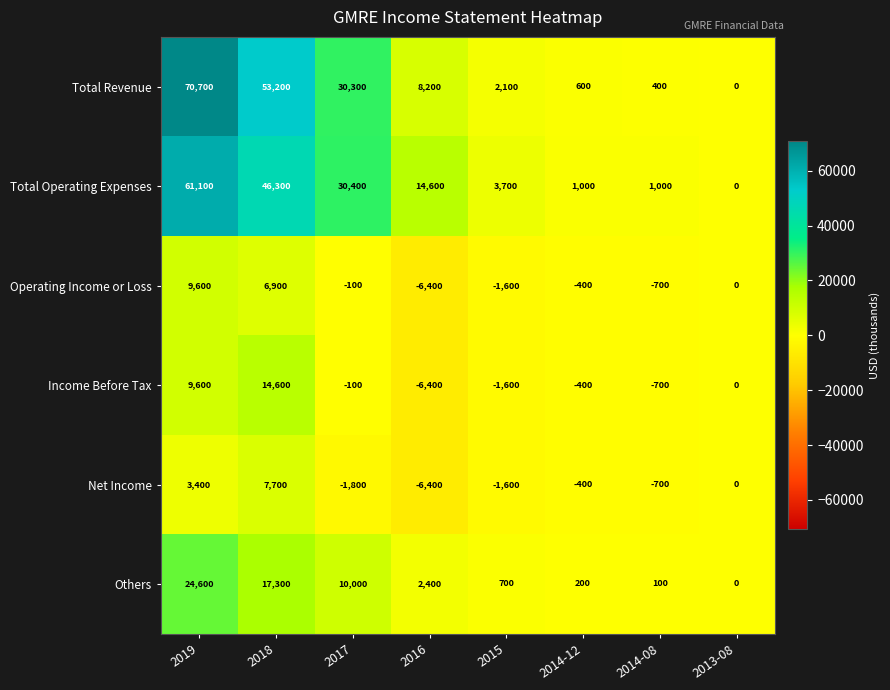

What is the sum of all Total Revenue values?

165500